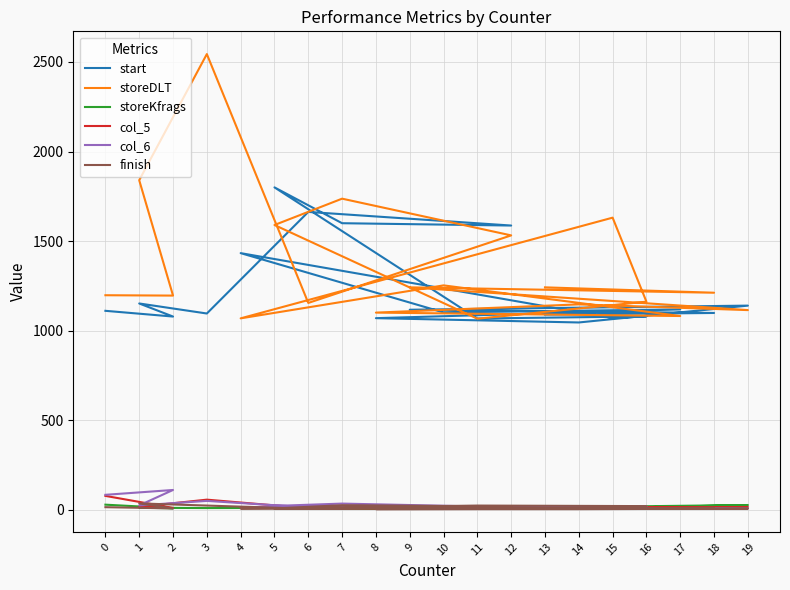

Is it true that col_6 equals 60 at 2?

False